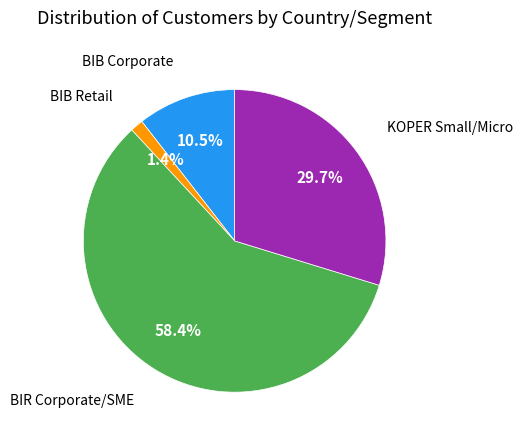

Is there any slice that represents more than half of the pie?

Yes